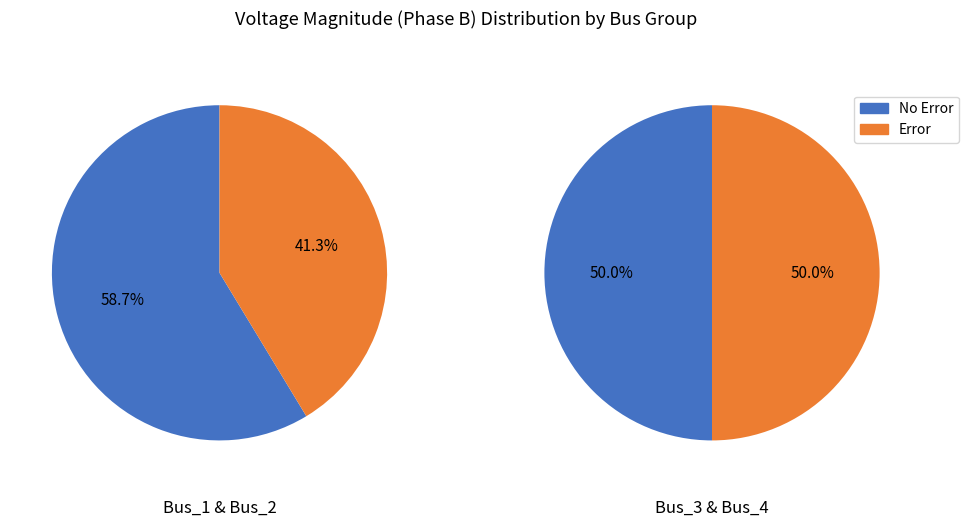

What percentage do Bus_4 and Bus_1 together represent?

46.4%